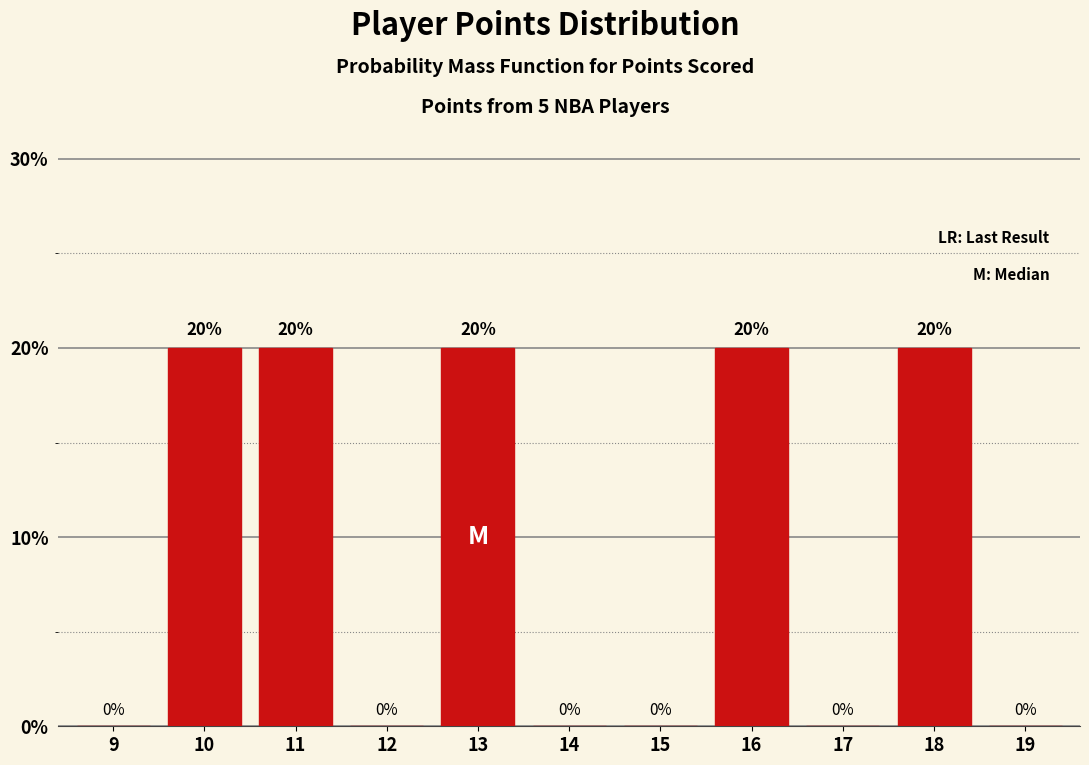

Reading right to left, what are all the values shown in this chart?

19=0	18=20	17=0	16=20	15=0	14=0	13=20	12=0	11=20	10=20	9=0